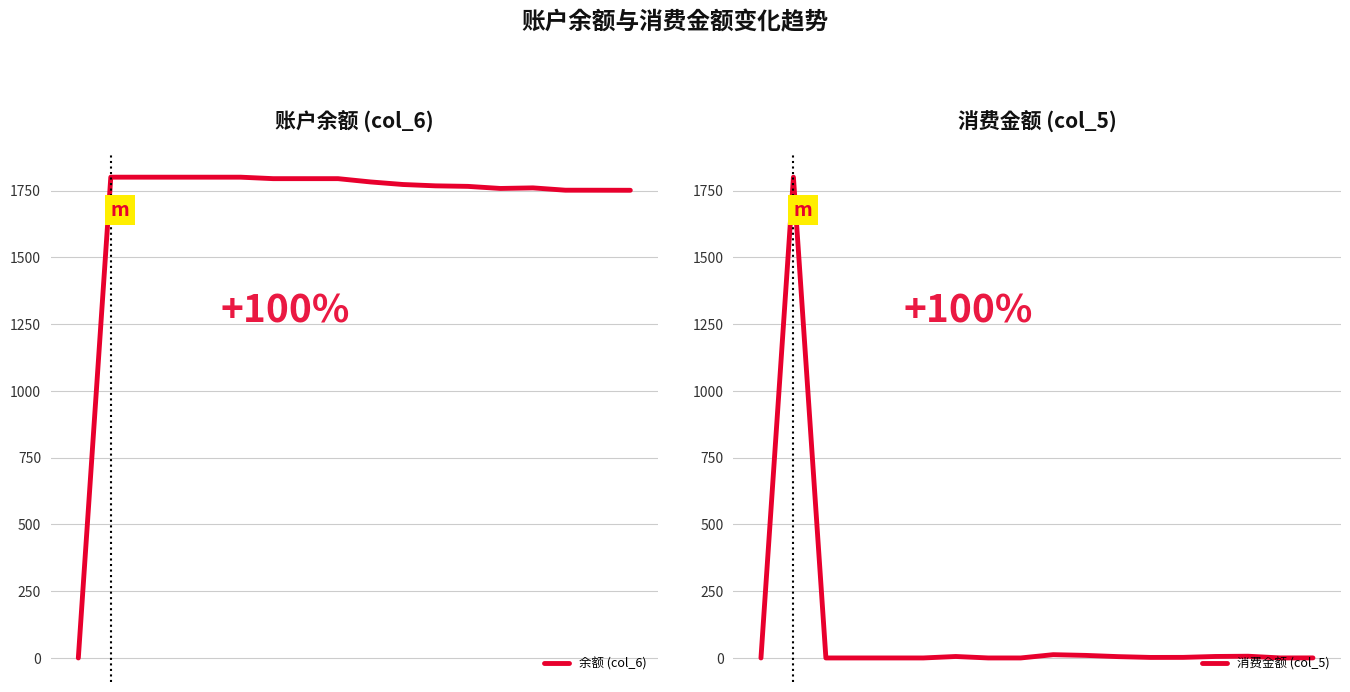

Rank the categories by 消费金额 (col_5) value from highest to lowest.

1, 9, 10, 15, 14, 6, 11, 13, 12, 17, 16, 2, 3, 4, 5, 7, 8, 0